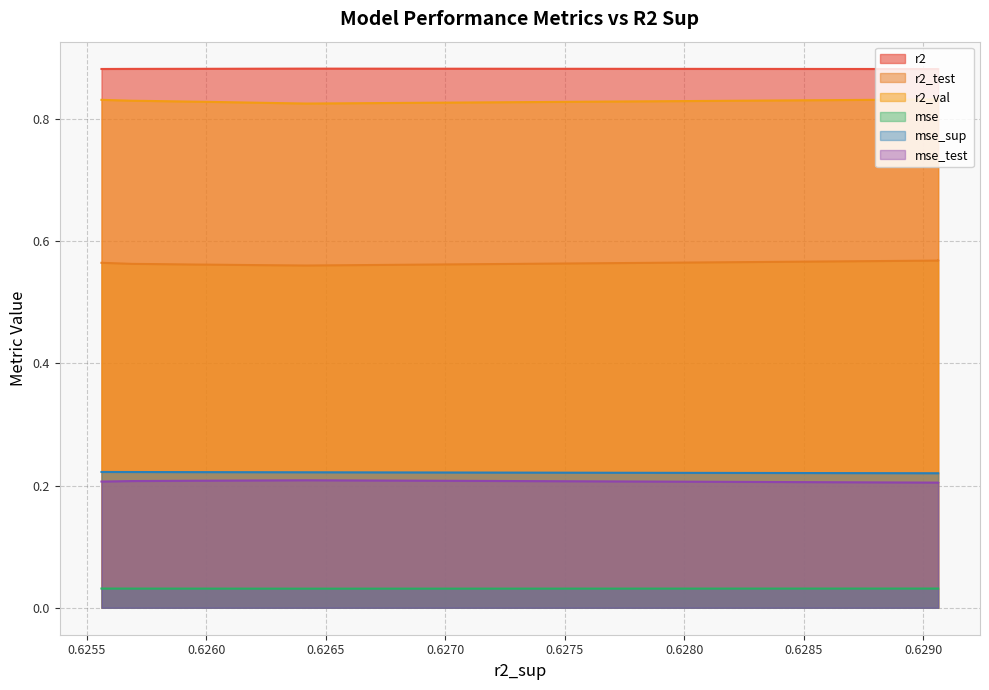

How many lines are shown in the chart?

6